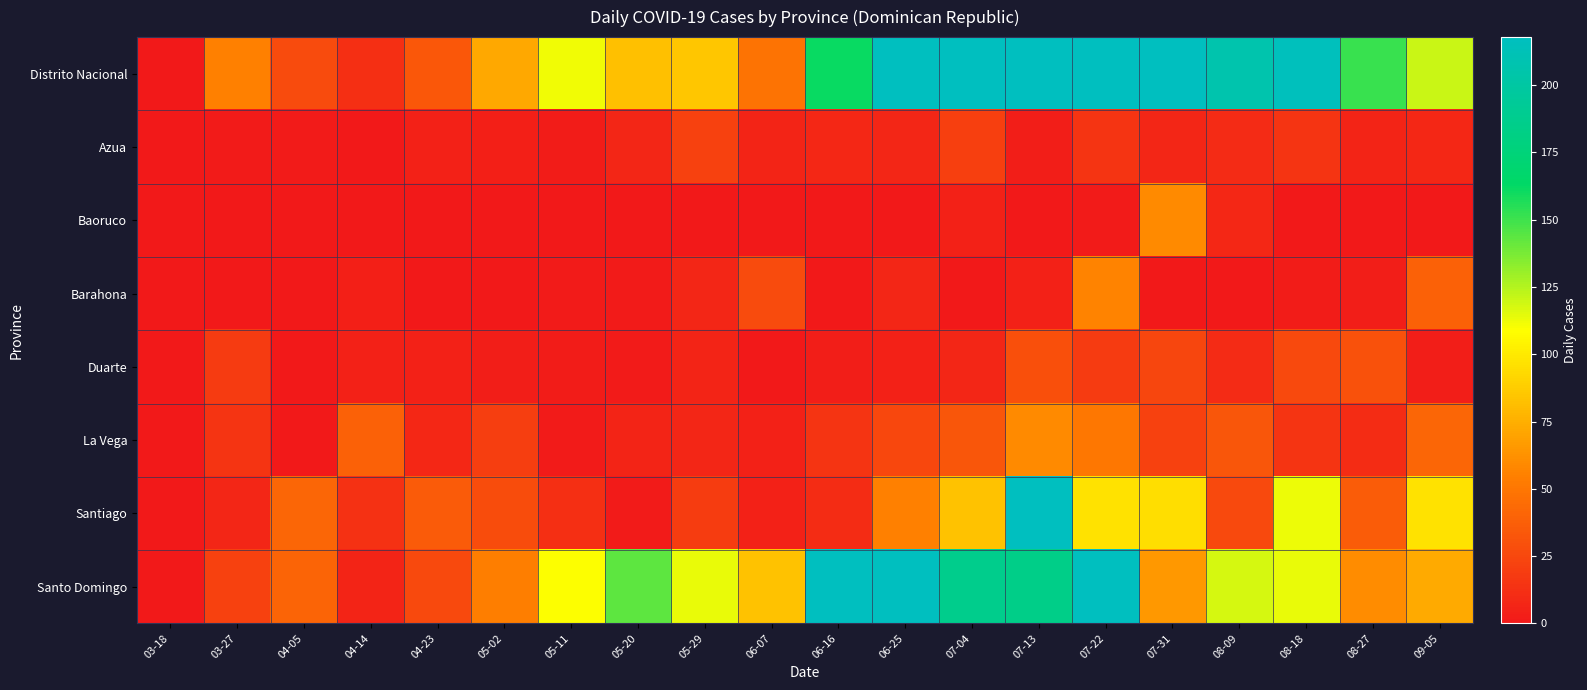

Reading left to right, extract all data points from this chart.

Distrito Nacional: 03-18=0	03-27=55	04-05=27	04-14=12	04-23=34	05-02=72	05-11=112	05-20=82	05-29=85	06-07=48	06-16=161	06-25=318	07-04=217	07-13=310	07-22=617	07-31=234	08-09=206	08-18=216	08-27=151	09-05=120
Azua: 03-18=0	03-27=1	04-05=1	04-14=0	04-23=5	05-02=4	05-11=2	05-20=7	05-29=22	06-07=6	06-16=8	06-25=7	07-04=21	07-13=3	07-22=15	07-31=7	08-09=10	08-18=15	08-27=6	09-05=8
Baoruco: 03-18=0	03-27=0	04-05=0	04-14=0	04-23=0	05-02=0	05-11=0	05-20=0	05-29=0	06-07=0	06-16=0	06-25=0	07-04=5	07-13=0	07-22=1	07-31=59	08-09=8	08-18=0	08-27=0	09-05=0
Barahona: 03-18=0	03-27=0	04-05=0	04-14=4	04-23=0	05-02=0	05-11=1	05-20=1	05-29=7	06-07=27	06-16=0	06-25=7	07-04=0	07-13=5	07-22=57	07-31=0	08-09=0	08-18=2	08-27=3	09-05=39
Duarte: 03-18=0	03-27=18	04-05=0	04-14=5	04-23=5	05-02=3	05-11=2	05-20=1	05-29=6	06-07=0	06-16=3	06-25=5	07-04=7	07-13=29	07-22=18	07-31=24	08-09=10	08-18=26	08-27=30	09-05=3
La Vega: 03-18=0	03-27=15	04-05=0	04-14=39	04-23=8	05-02=20	05-11=1	05-20=6	05-29=7	06-07=5	06-16=15	06-25=25	07-04=33	07-13=59	07-22=51	07-31=22	08-09=33	08-18=15	08-27=11	09-05=41
Santiago: 03-18=0	03-27=7	04-05=41	04-14=13	04-23=35	05-02=28	05-11=12	05-20=1	05-29=19	06-07=5	06-16=11	06-25=55	07-04=83	07-13=271	07-22=97	07-31=95	08-09=26	08-18=113	08-27=36	09-05=97
Santo Domingo: 03-18=0	03-27=22	04-05=40	04-14=6	04-23=26	05-02=54	05-11=109	05-20=143	05-29=114	06-07=83	06-16=243	06-25=234	07-04=187	07-13=184	07-22=279	07-31=65	08-09=118	08-18=114	08-27=60	09-05=73